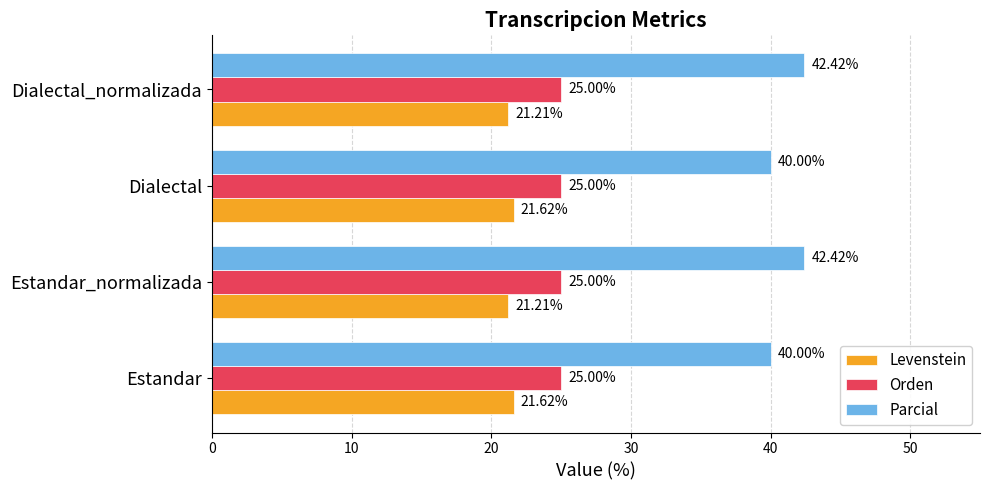

At how many categories does at least one series exceed 37?

4